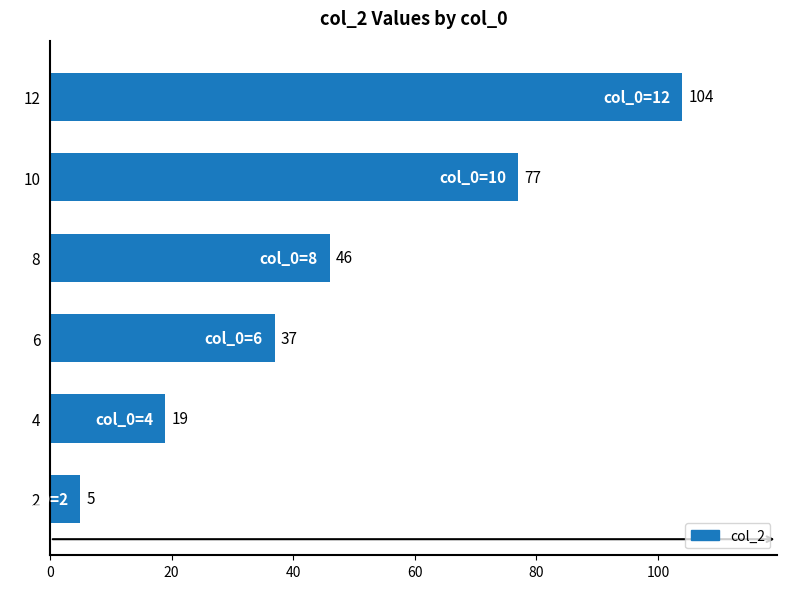

List the labels in order of value, smallest first.

2, 4, 6, 8, 10, 12